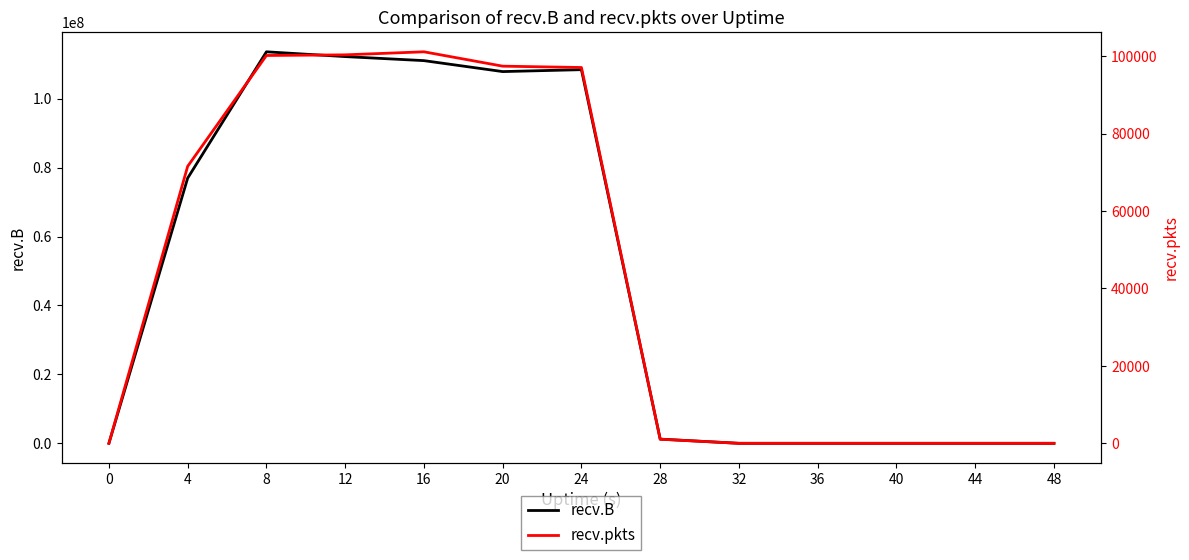

What is the maximum value for recv.B?

113624200